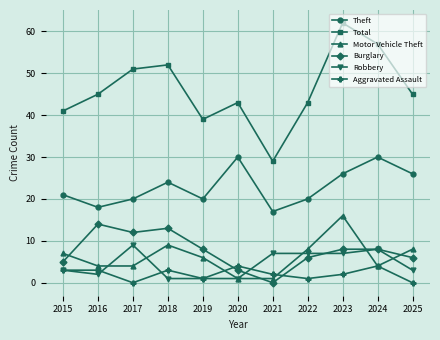

What is the difference between the second highest and second lowest values in the Burglary series?

10